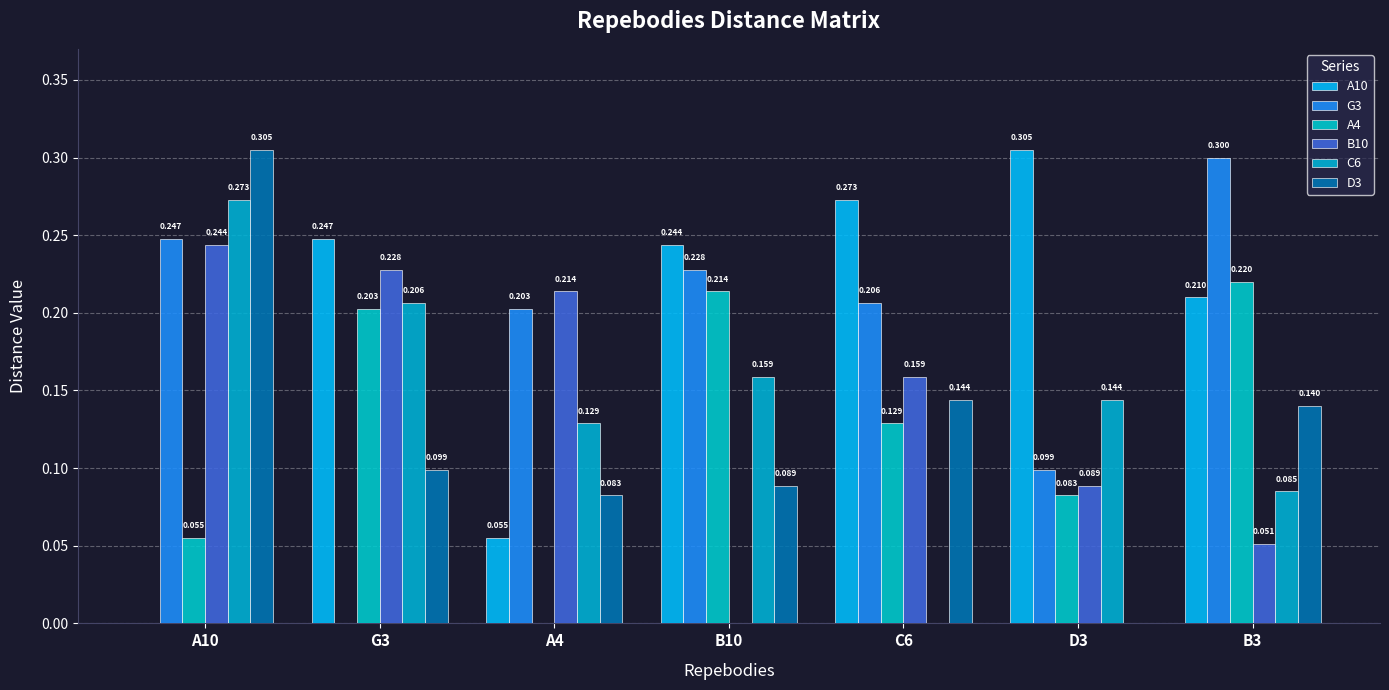

The value of C6 at A4 is 0.1. True or false?

True